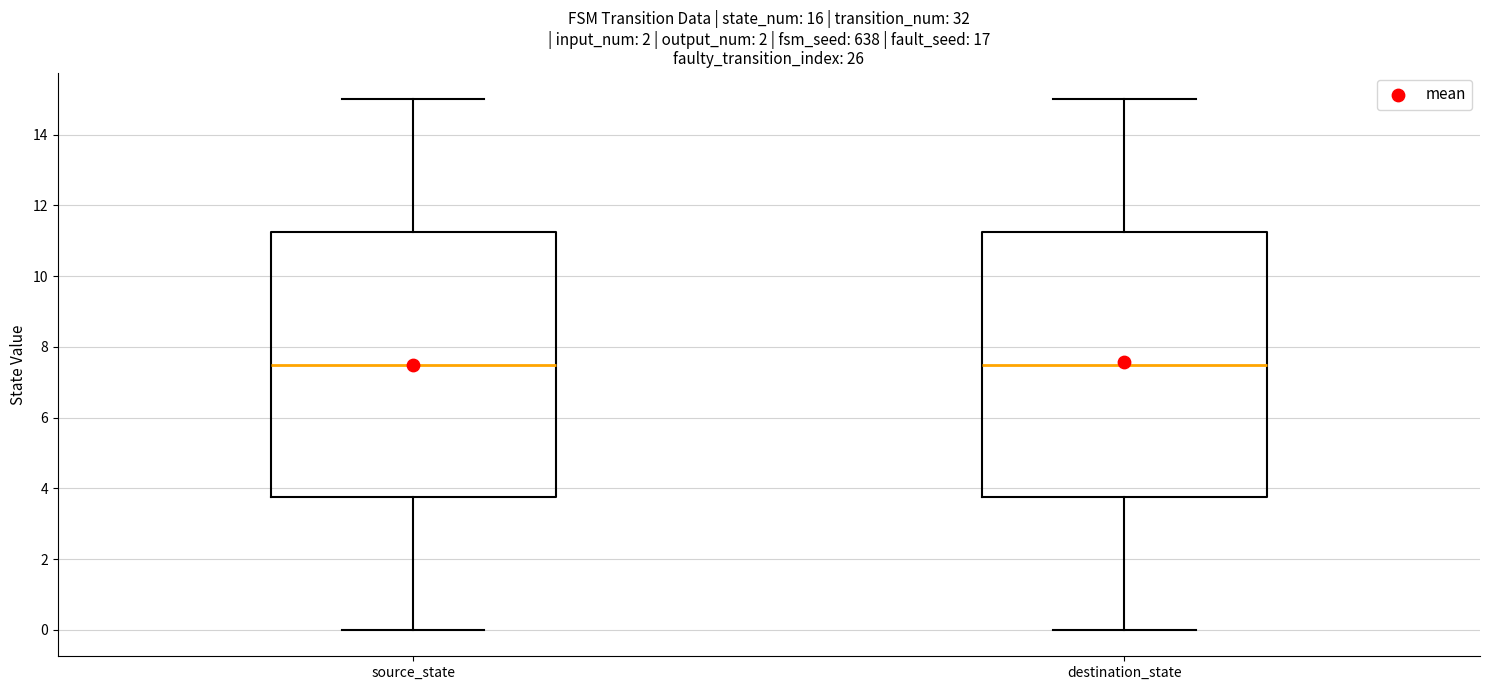

Where does the median line of the box for destination_state sit on the y-axis? The values are not printed on the chart, so give them approximately, as read against the axis.

7.6